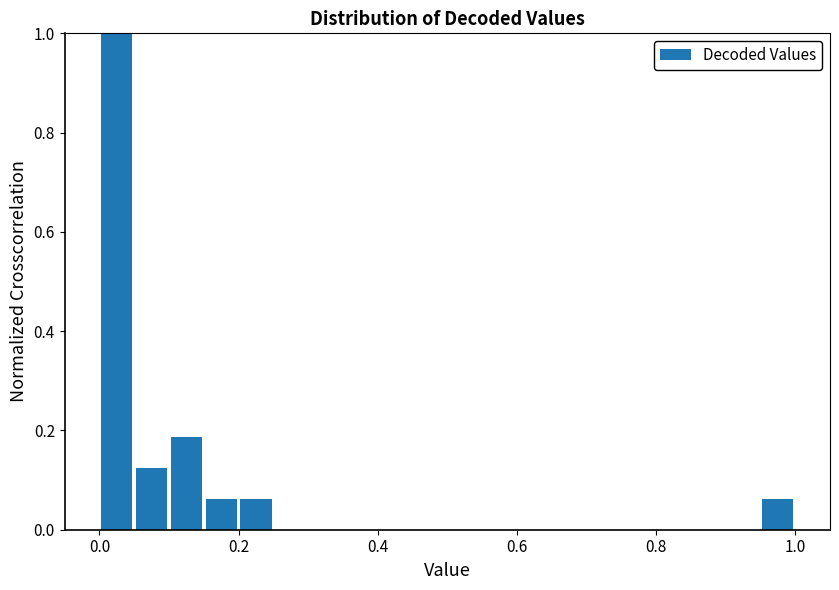

Read against the x-axis, roughly where is the centre of the tallest bar?

0.02